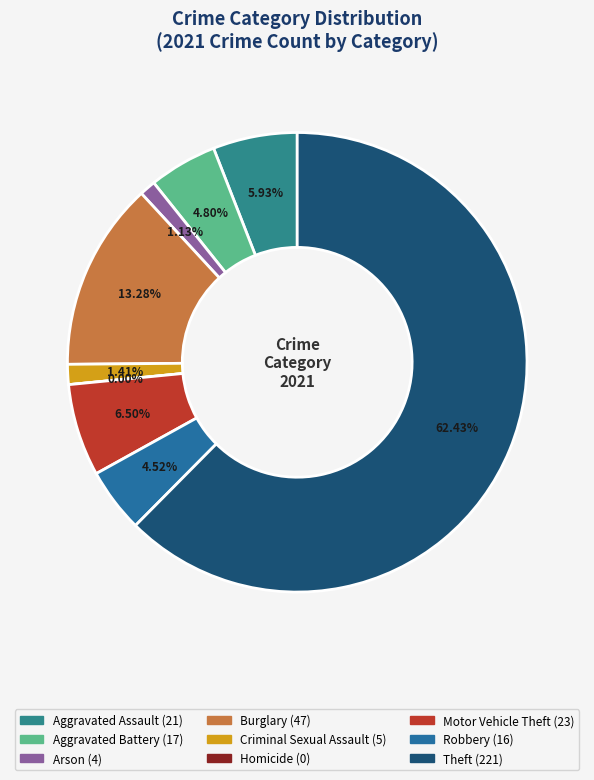

The Motor Vehicle Theft slice represents 1% of the pie. True or false?

False